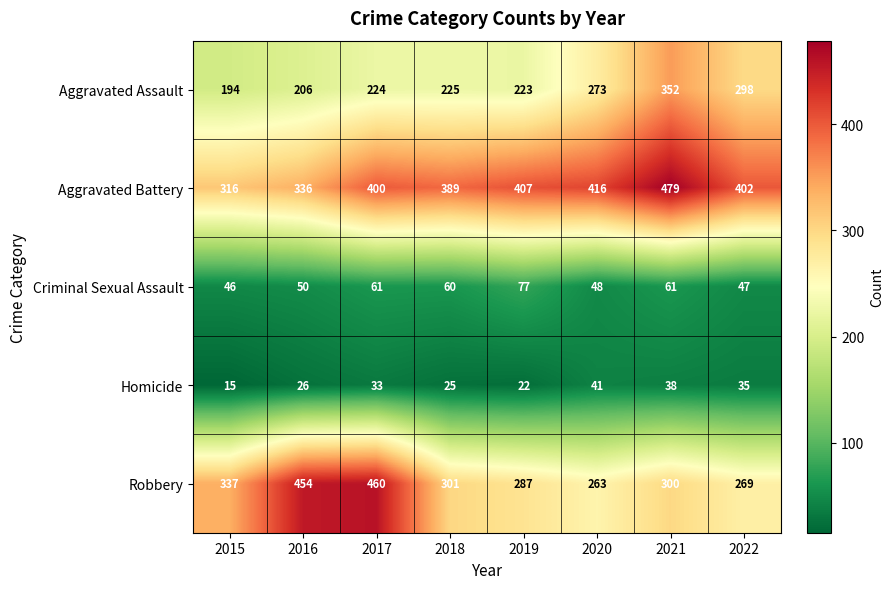

At how many categories does at least one series exceed 118?

8